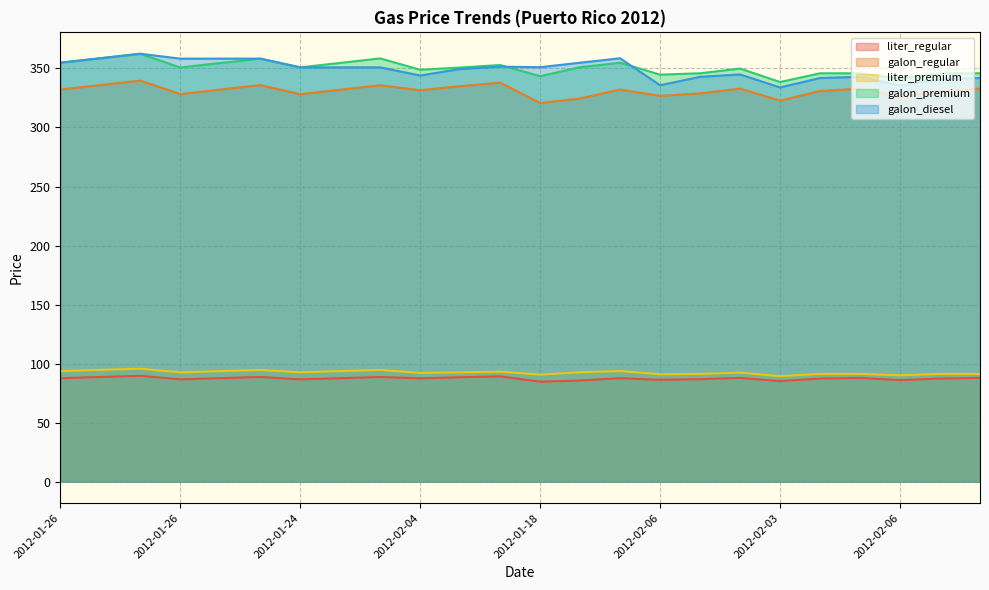

What is the label of the 15th point from the left?

2012-01-31